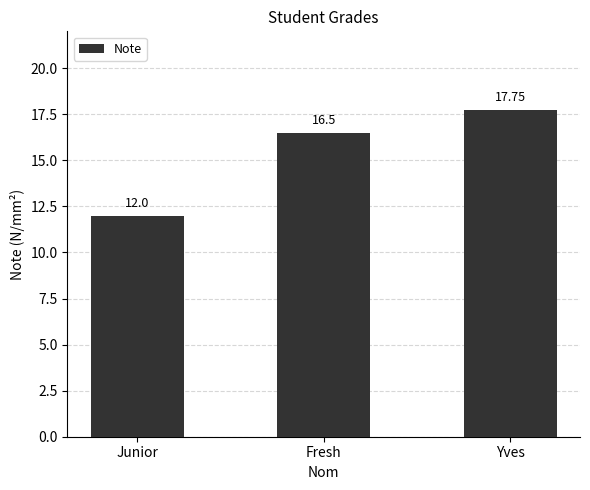

Between Yves and Fresh, which is larger?

Yves